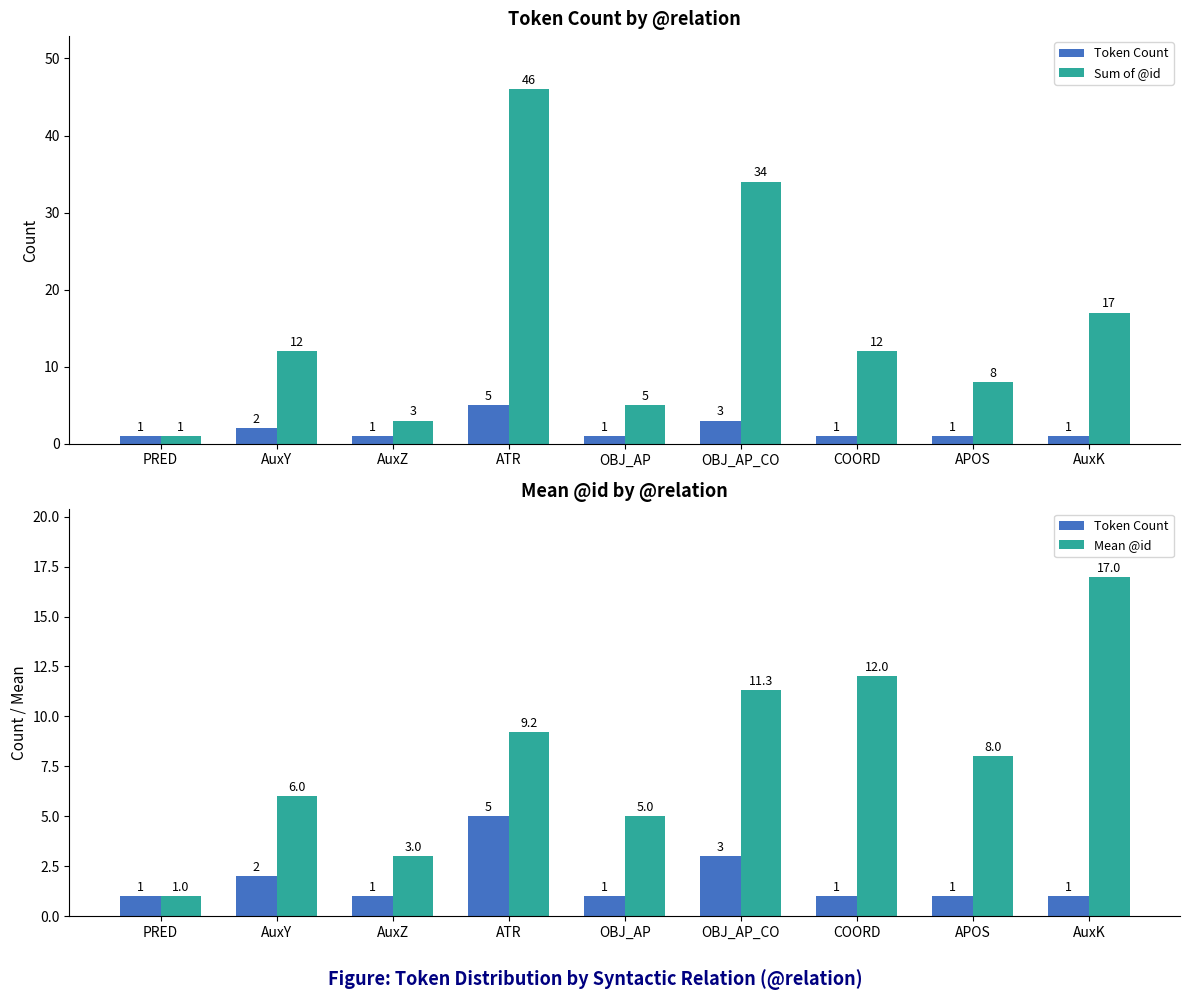

What is the difference between the highest and lowest values at AuxZ?

2.0